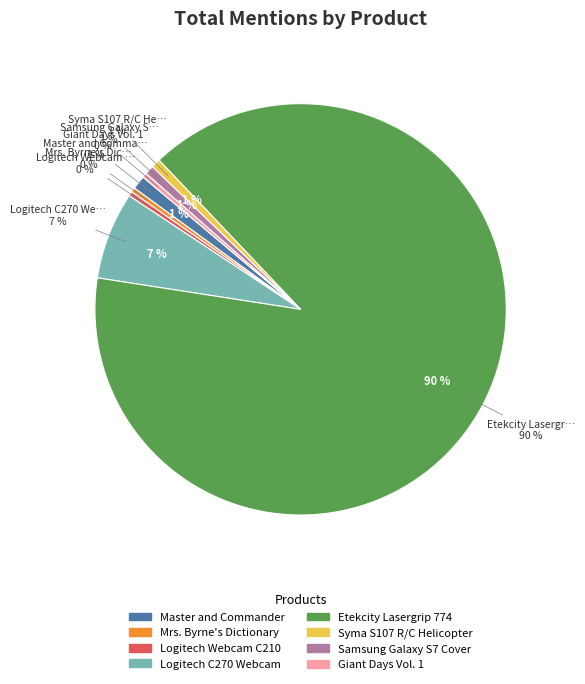

Which slice is the smallest?

Mrs. Byrne's Dictionary